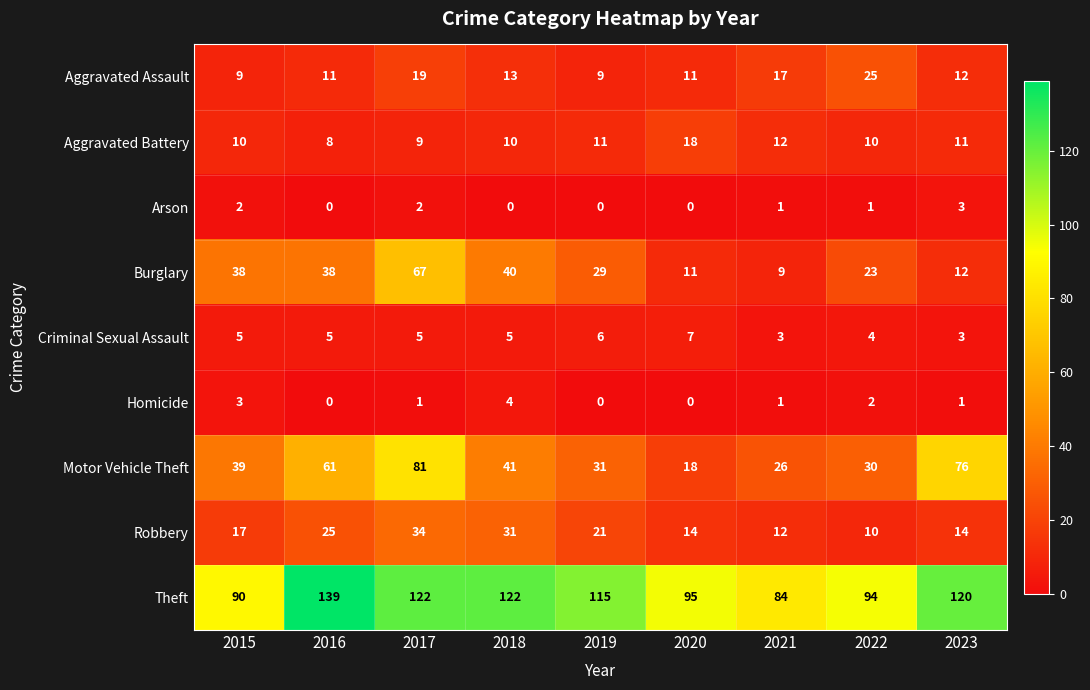

What is the difference between the maximum and minimum values in the Criminal Sexual Assault series?

4